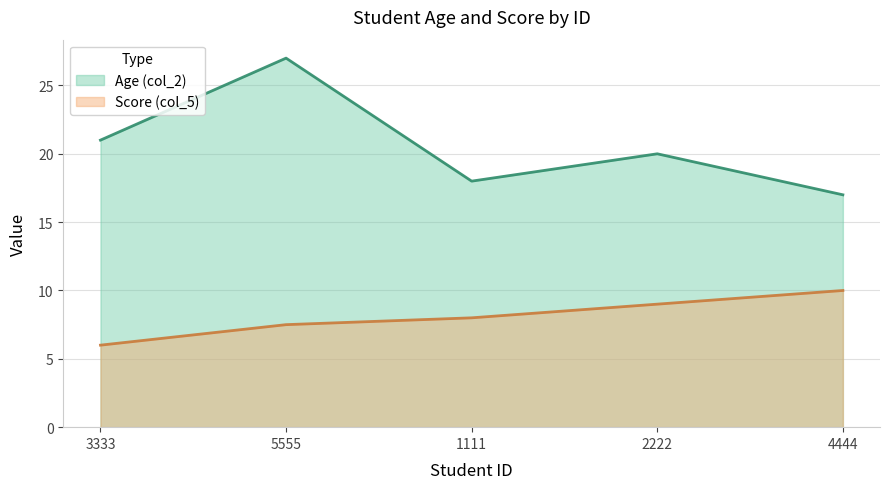

What is the label of the 5th point from the right?

3333